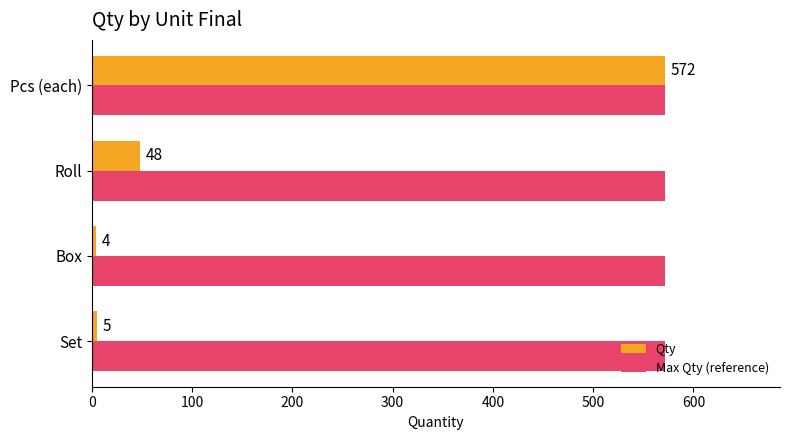

True or false: Max Qty (reference) has a value of 783 at Roll.

False